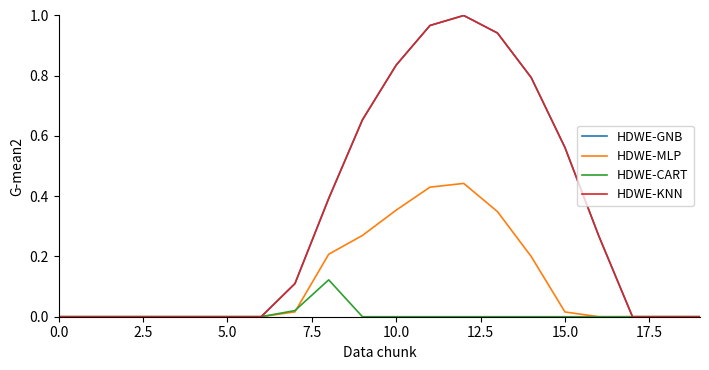

List the series in order of their peak value, highest first.

HDWE-GNB, HDWE-KNN, HDWE-MLP, HDWE-CART